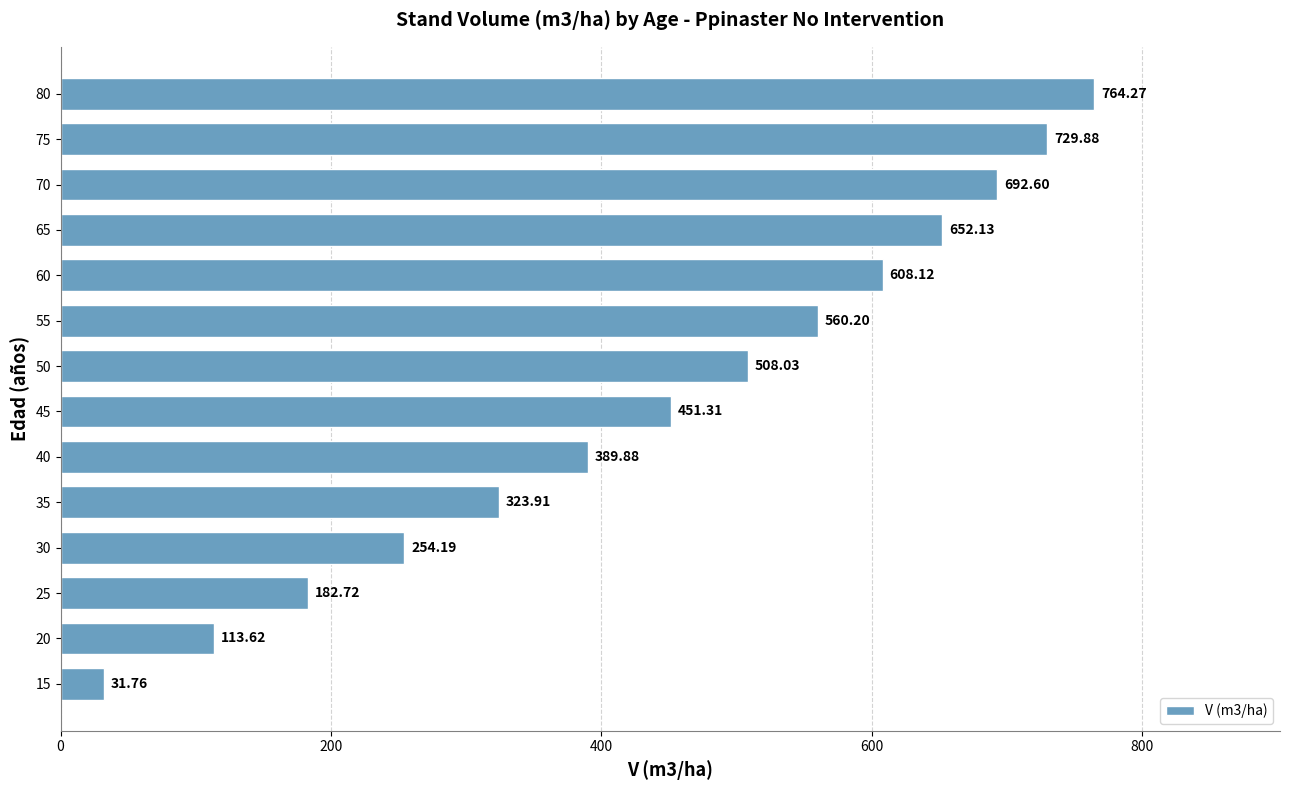

Count the number of categories in the chart.

14